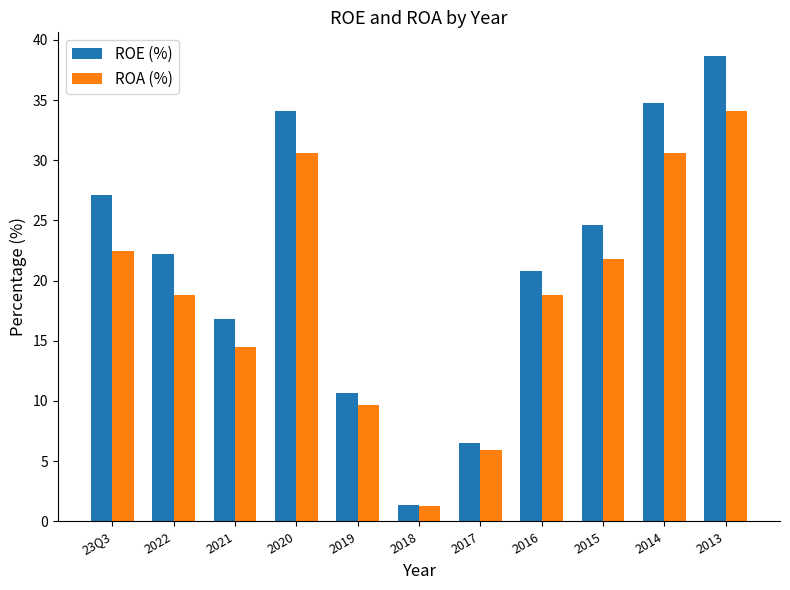

Is it true that ROE (%) equals 10.7 at 2019?

True